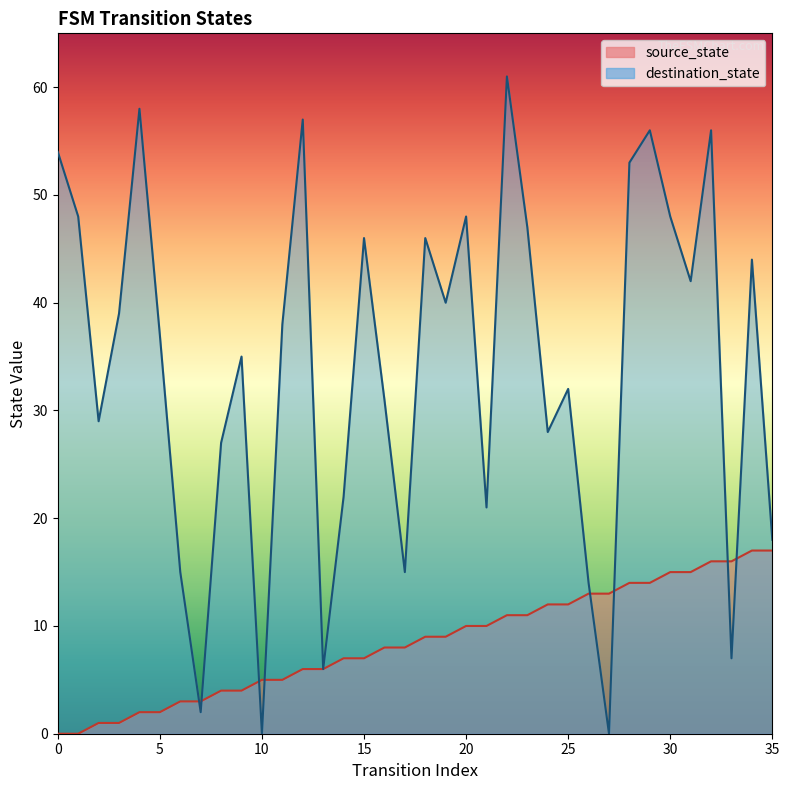

Which series ends up on top after the final intersection of destination_state and source_state?

destination_state